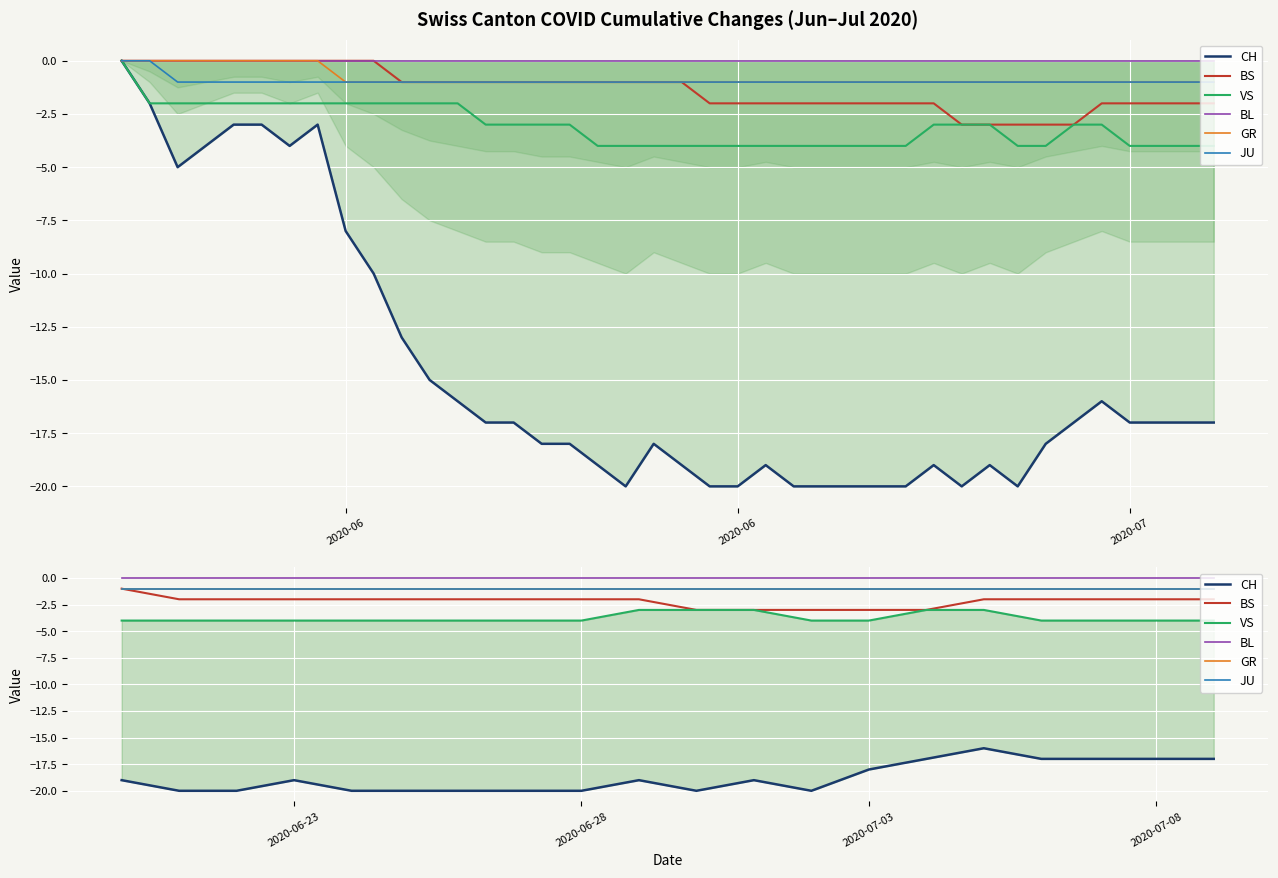

At which label is BL closest to 0?

2020-06